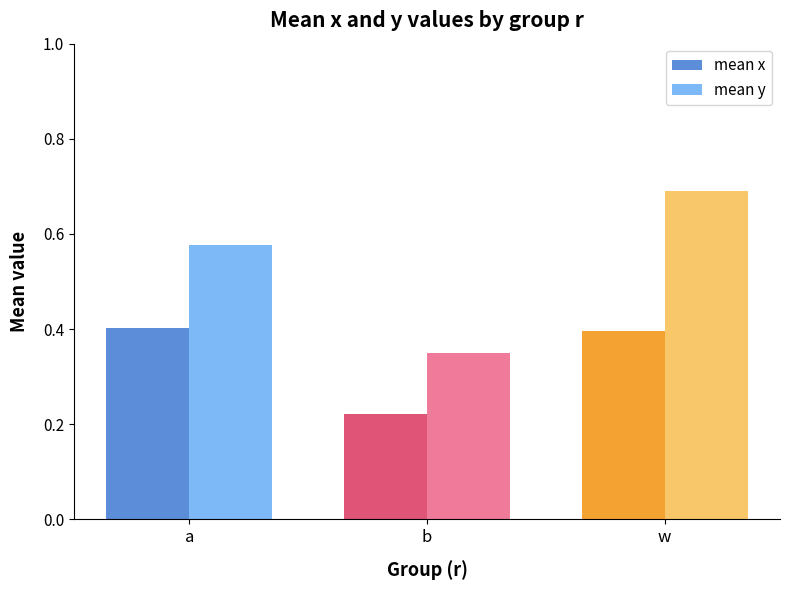

What is the sum of all mean y values?

1.6